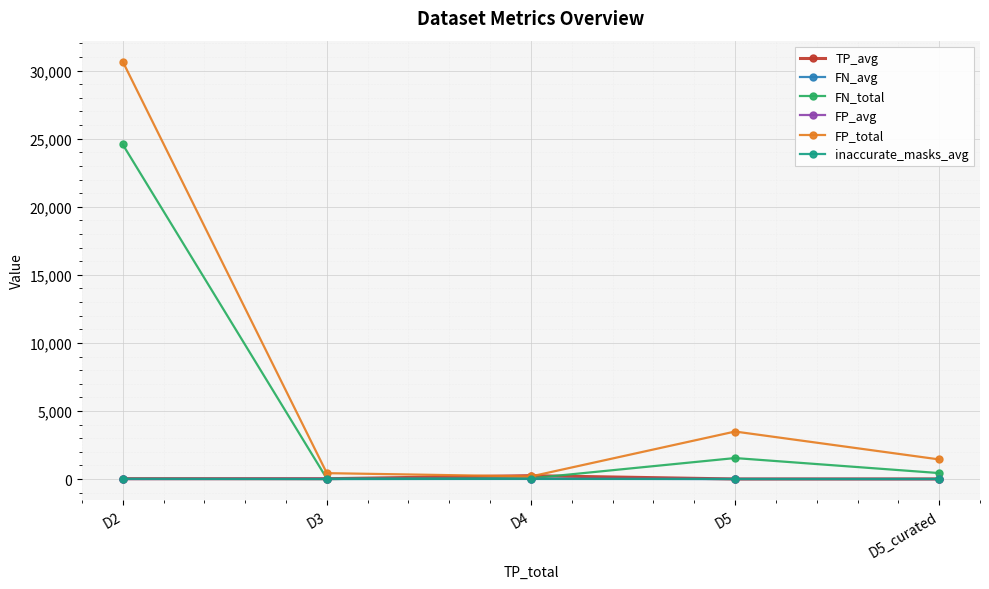

Which series has the largest range (max minus min)?

FP_total